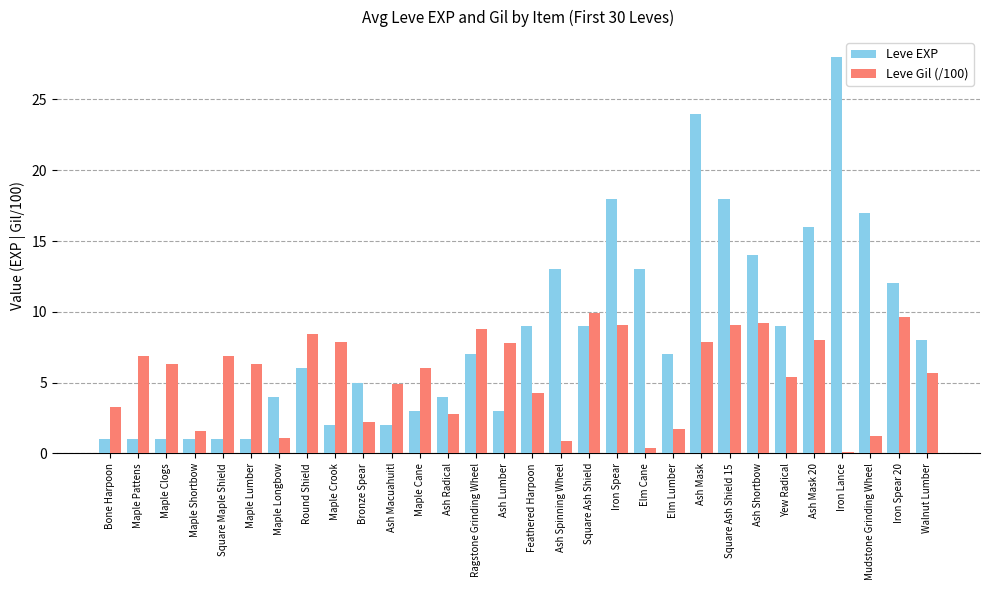

Rank the series by their average value, from highest to lowest.

Leve EXP, Leve Gil (/100)